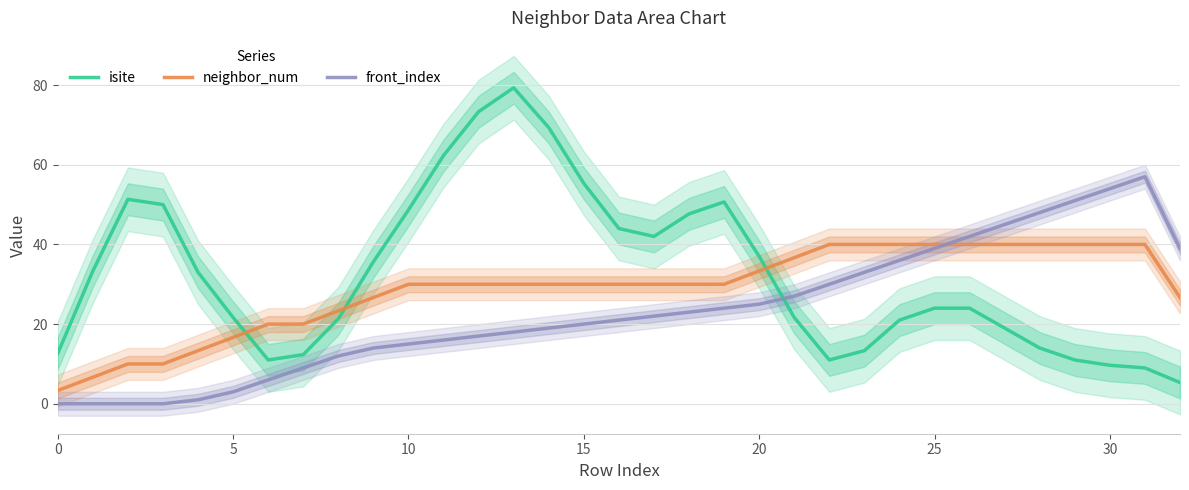

How many lines are shown in the chart?

3